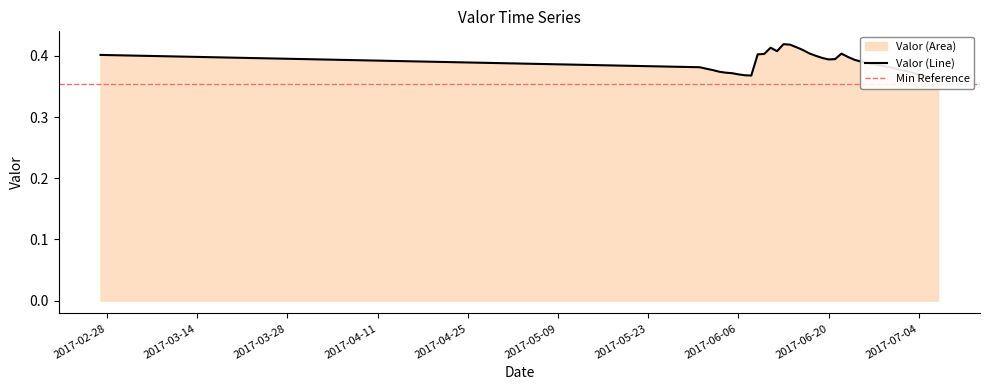

At which category does the data reach its first local peak?

2017-06-11